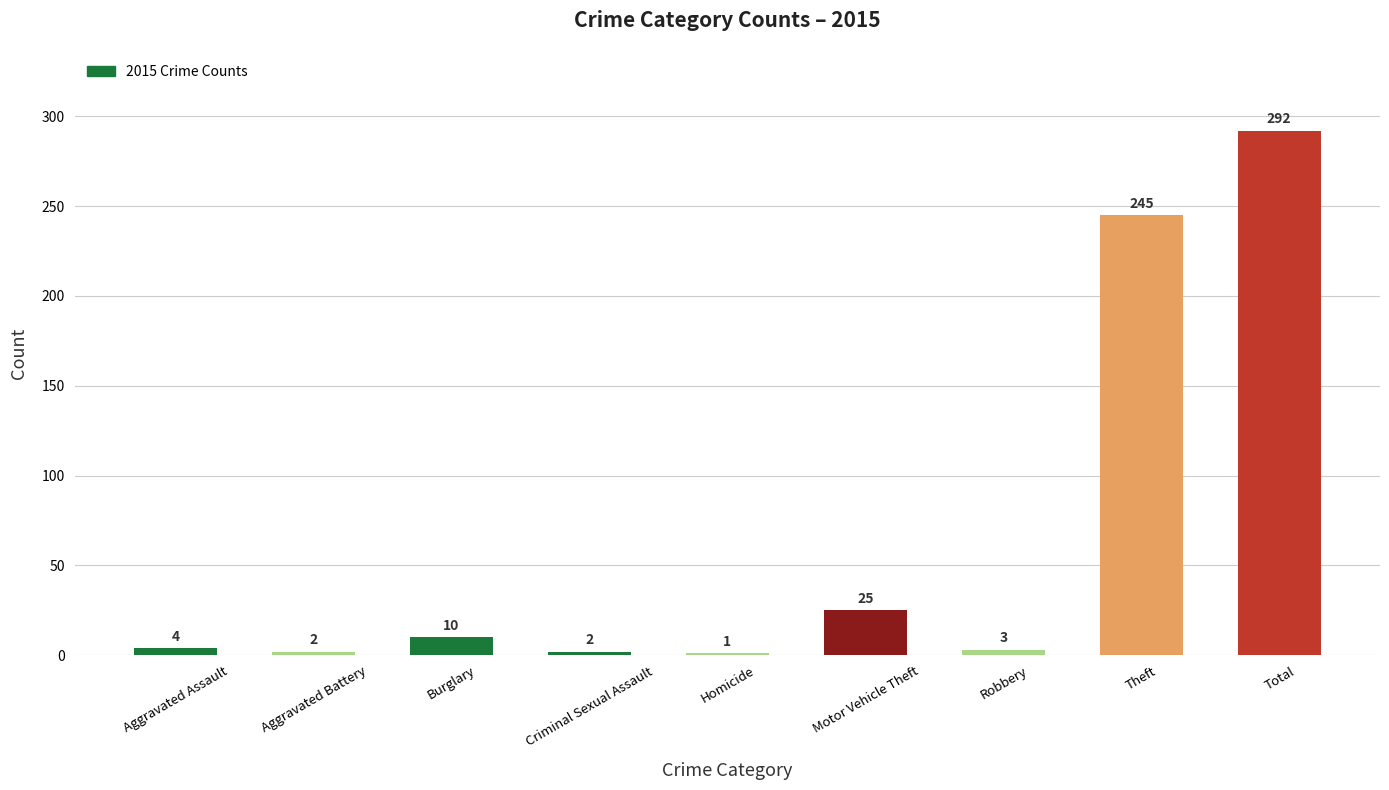

What is the change in value from Motor Vehicle Theft to Robbery?

-22